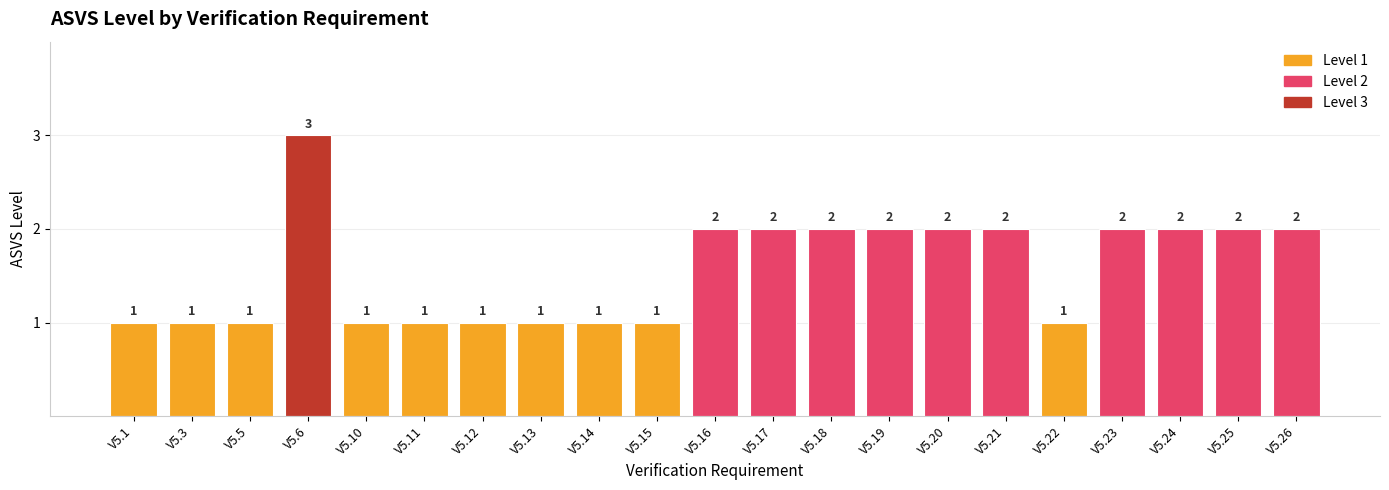

What is the change in value from V5.10 to V5.23?

+1